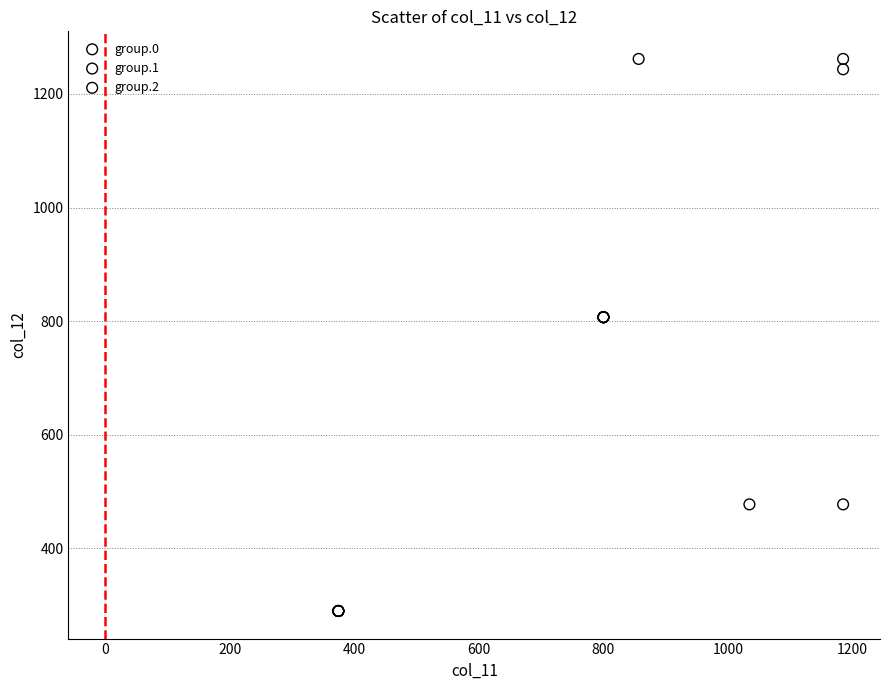

What are all the series names shown in the legend?

group.0, group.1, group.2